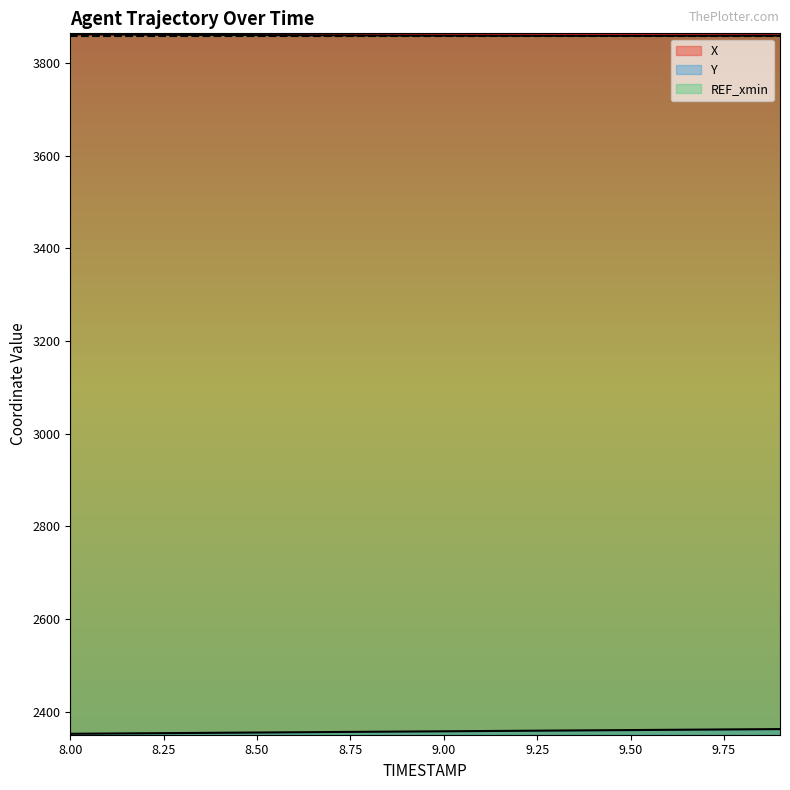

Reading left to right, transcribe all the data shown in this chart.

X: 3862.6	3862.1	3861.8	3861.4	3861.0	3860.7	3860.4	3860.2	3859.9	3859.8	3859.6	3859.4	3859.3	3859.3	3859.3	3859.3	3859.3	3859.4	3859.5	3859.6
Y: 2352.2	2352.8	2353.3	2353.9	2354.4	2355.0	2355.5	2356.0	2356.6	2357.1	2357.6	2358.2	2358.7	2359.2	2359.7	2360.3	2360.8	2361.3	2361.8	2362.4